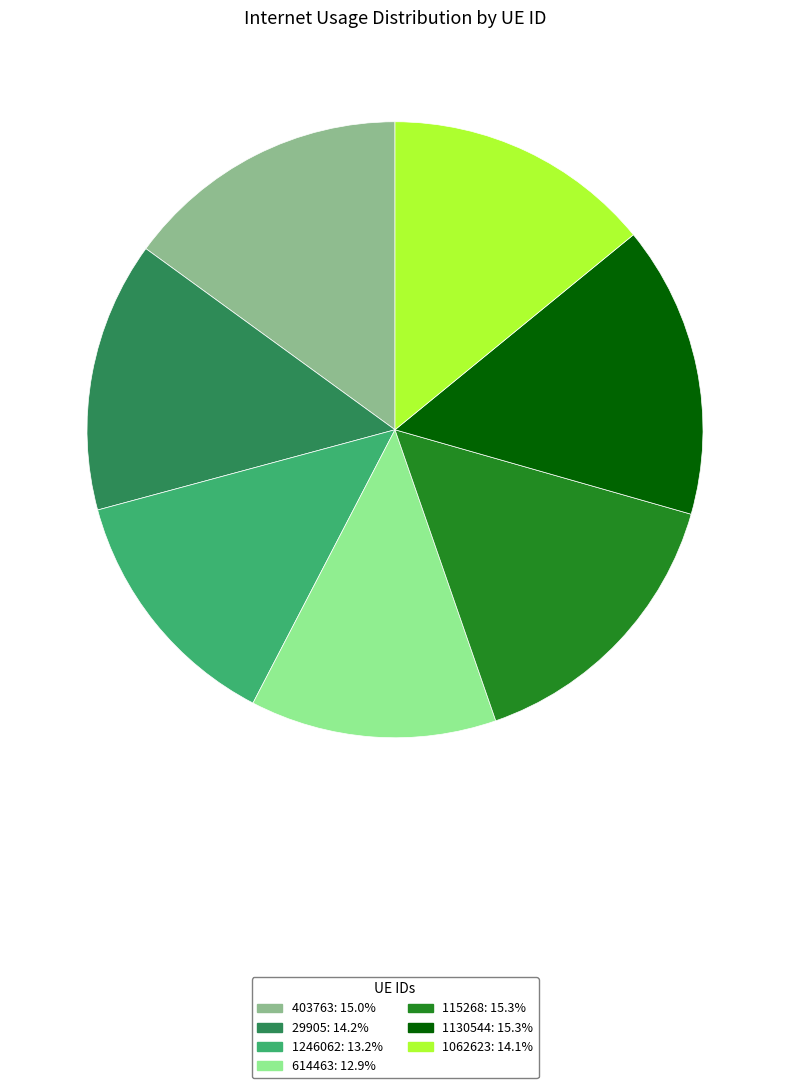

Count the number of slices in the pie.

7